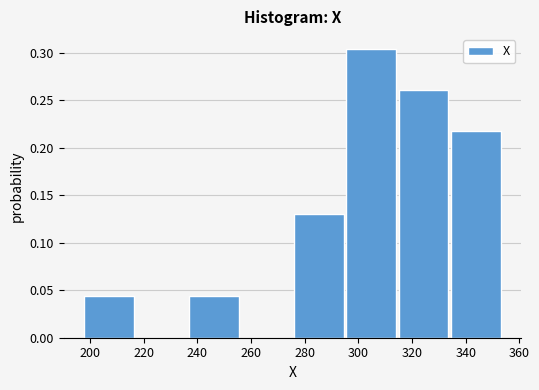

Which range on the x-axis has the tallest bar?

295.5 to 315.0